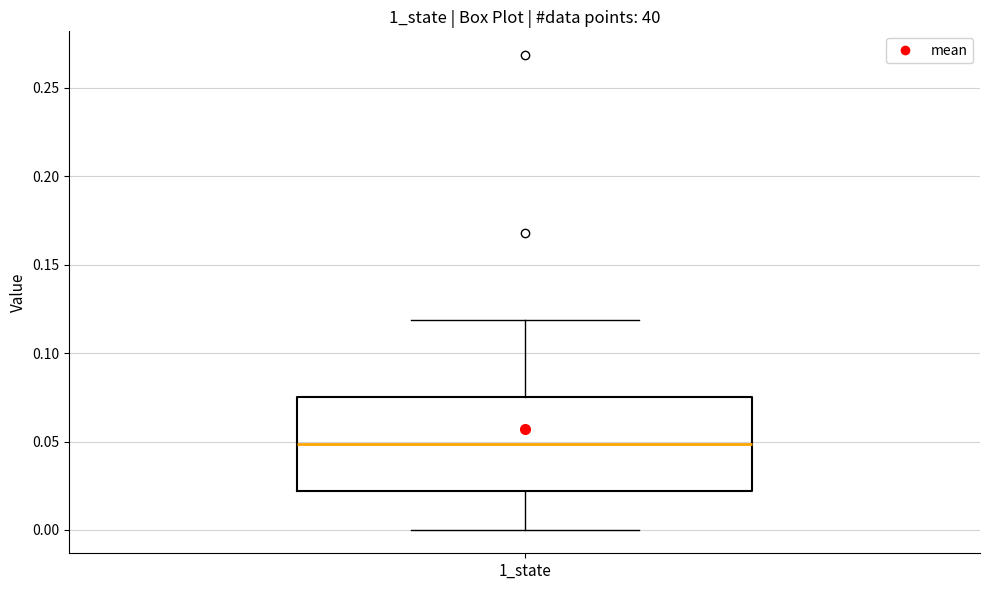

Read this box plot against the y-axis: the position of the median line, the range covered by the box, and the ends of both whiskers. The values are not printed on the chart, so give them approximately, as read against the axis.

median 0.050, box 0.020 to 0.075, whiskers 0.000 to 0.120